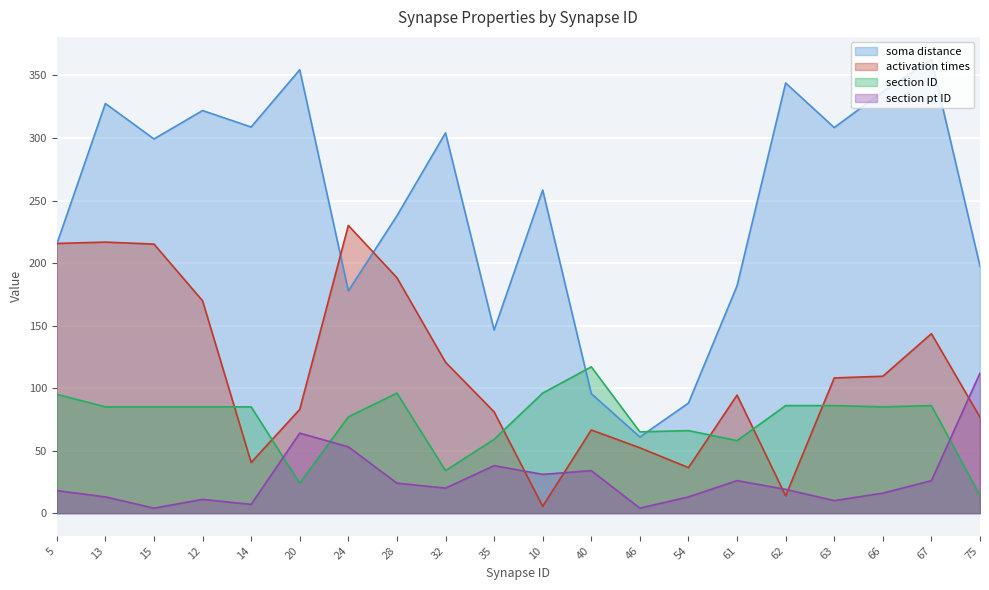

Between 54 and 28, which is larger?

28